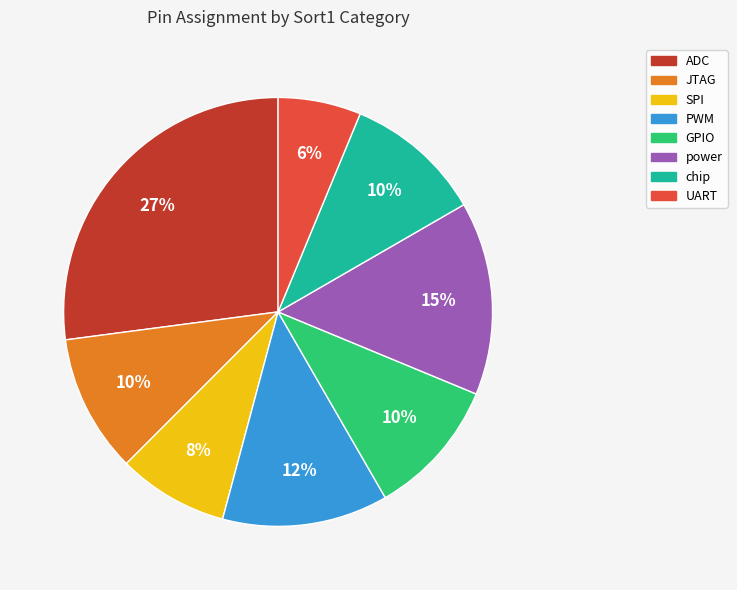

Which slice is the largest?

ADC